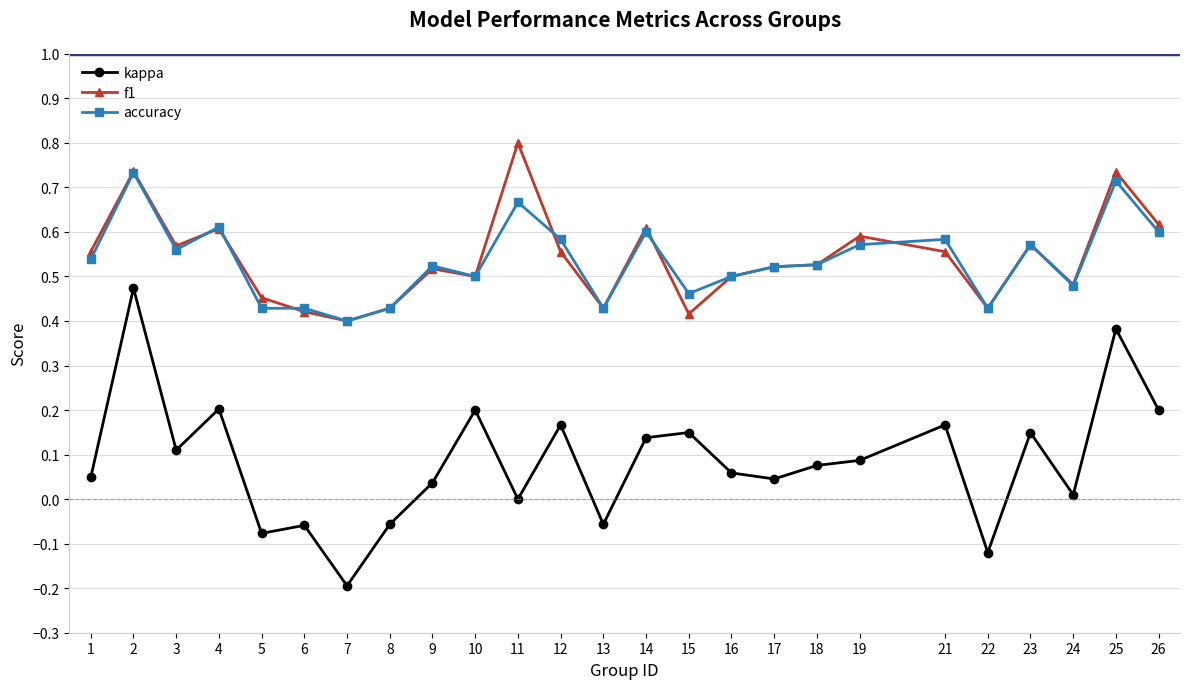

True or false: accuracy and kappa cross at least once.

False